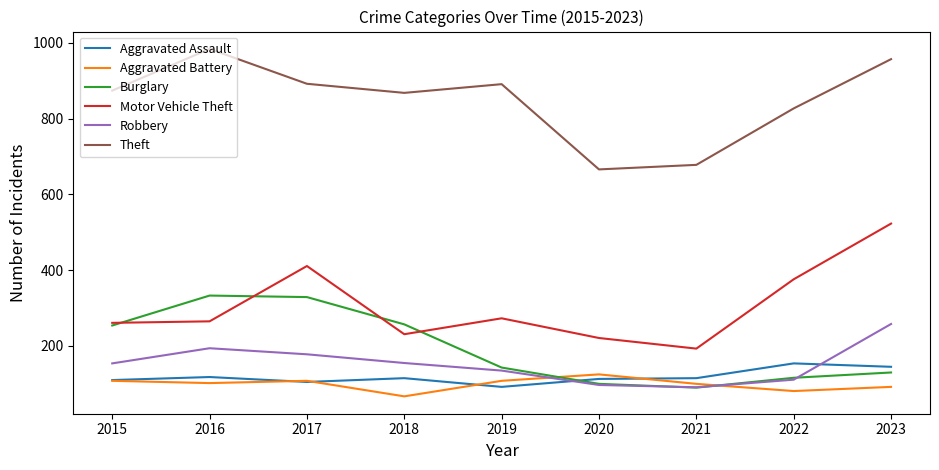

At which category does the chart reach its minimum across all series?

2018